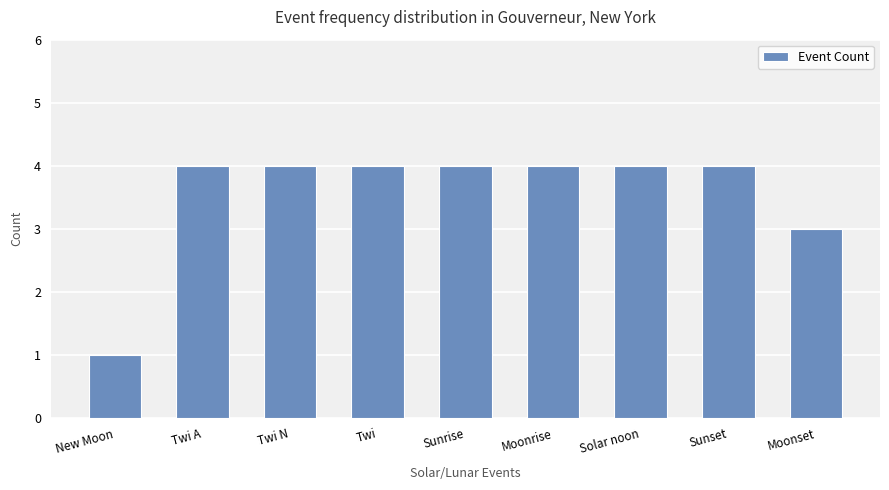

Is it true that the value at Solar noon is 4?

True